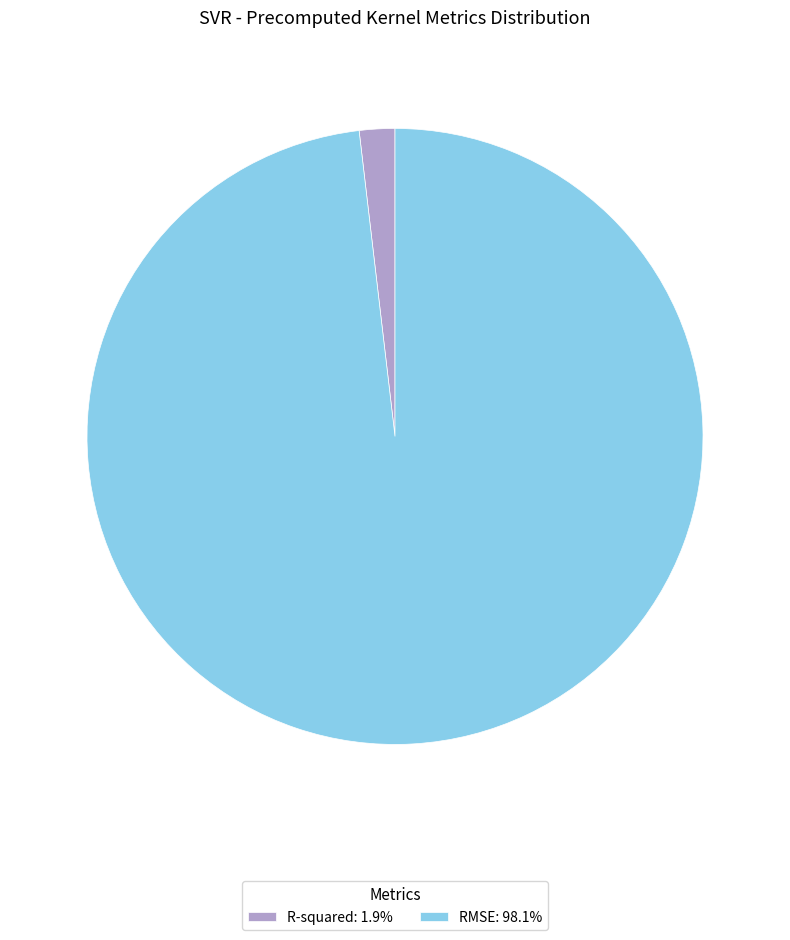

Do RMSE: 98.1% and R-squared: 1.9% together represent more than half of the pie?

Yes